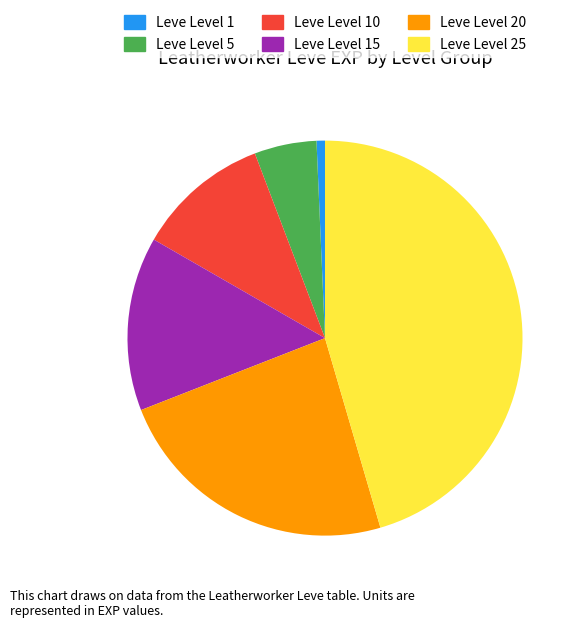

True or false: Leve Level 25 accounts for 45% of the total.

True